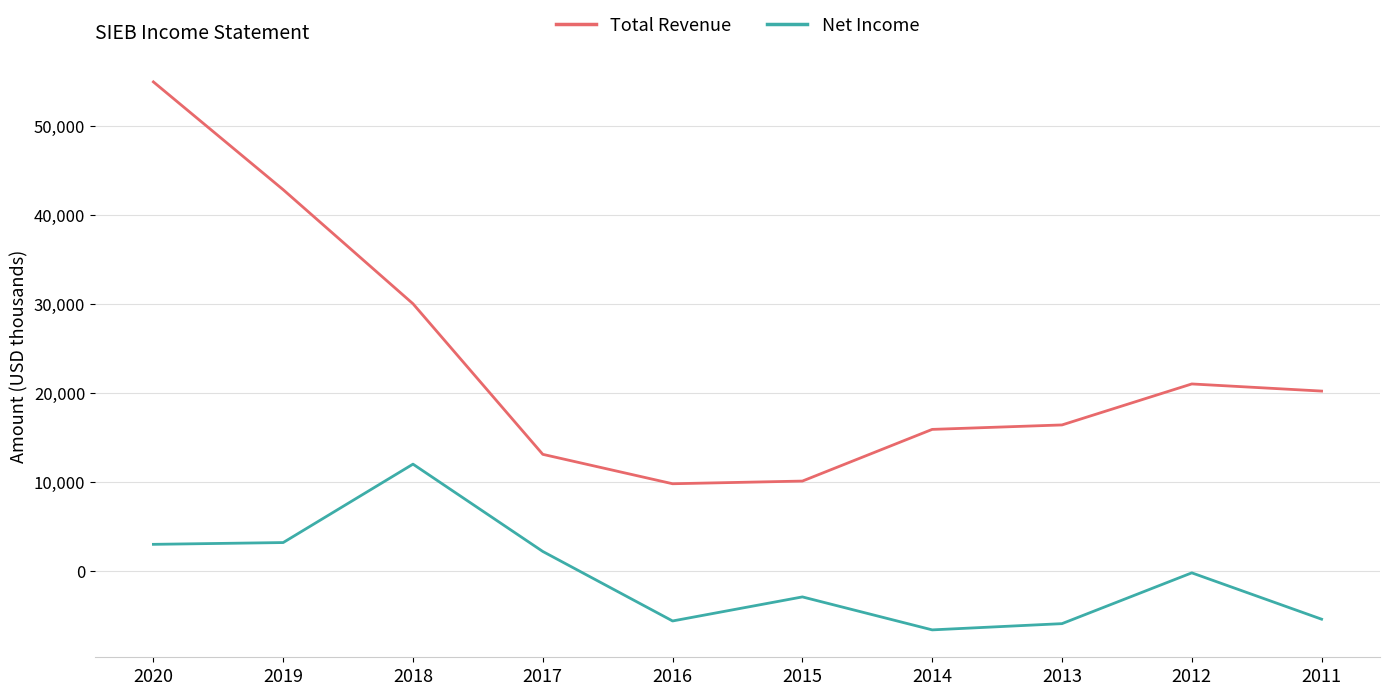

The value of Net Income at 2019 is 3200. True or false?

True